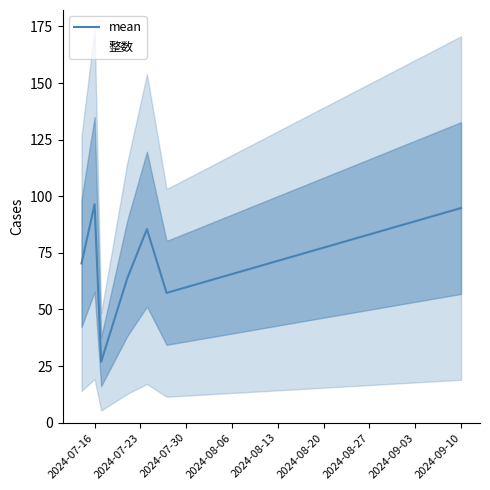

The mean series shows 27.1 at 2024-07-16. True or false?

False